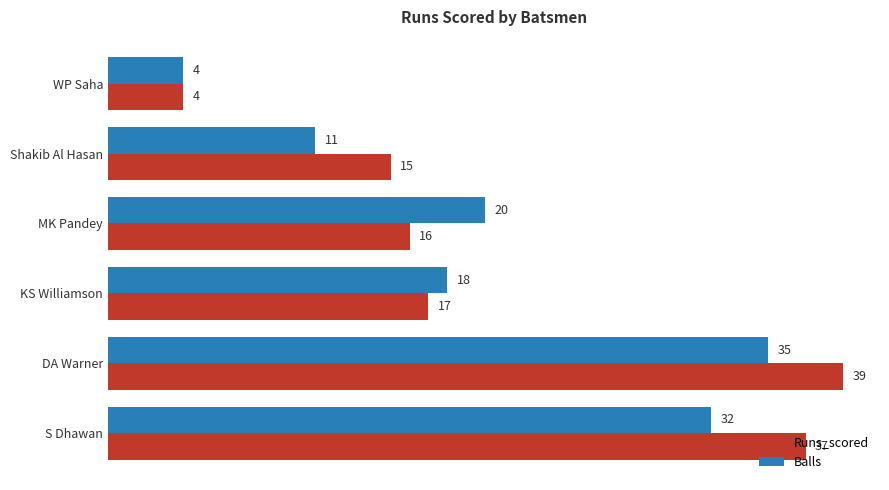

What is the difference between the second highest and second lowest values in the Balls series?

21